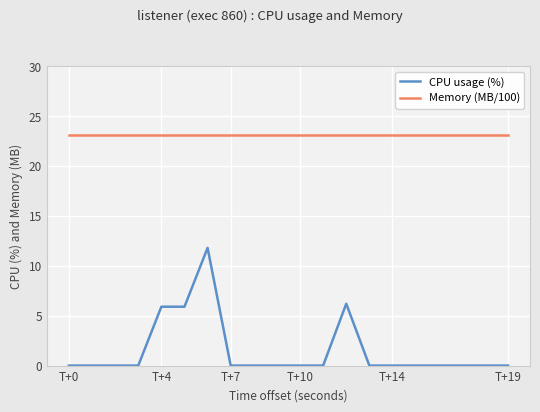

True or false: CPU usage (%) and Memory (MB/100) intersect in this chart.

False